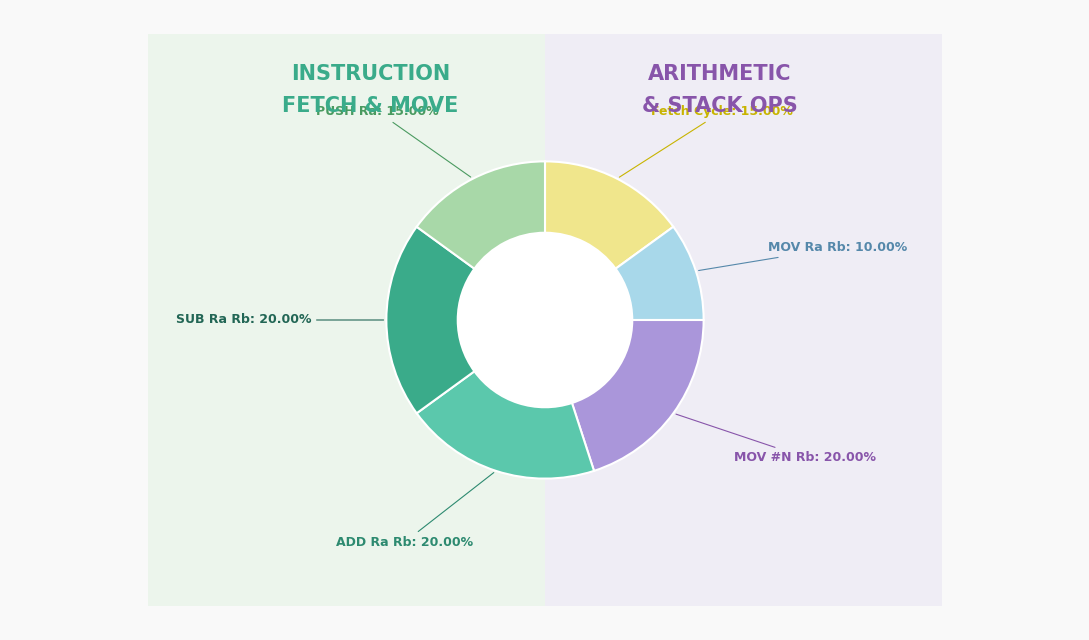

Is it true that SUB Ra Rb is 30% of the pie?

False